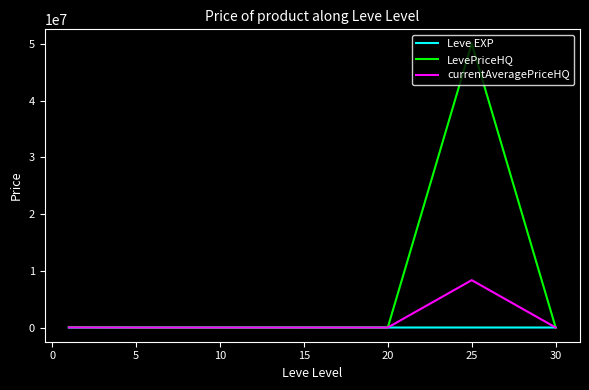

What is the maximum value shown in the chart?

50040184.7